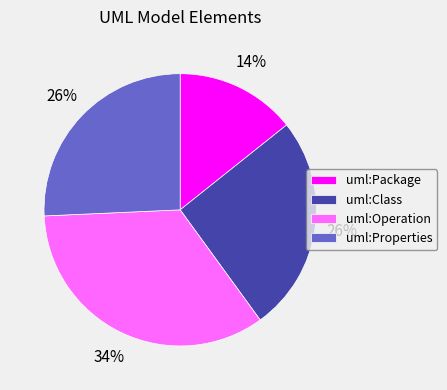

What percentage is the uml:Properties slice, to the nearest percent?

26%